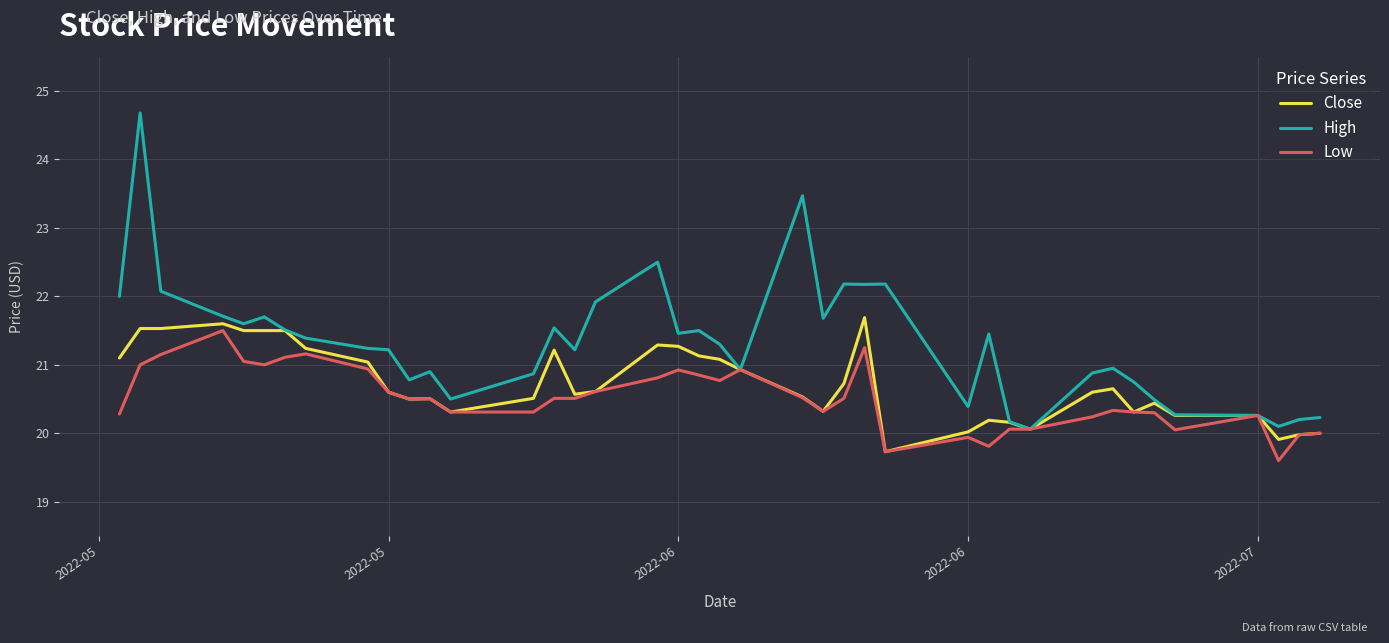

Rank the series by their average value, from highest to lowest.

High, Close, Low